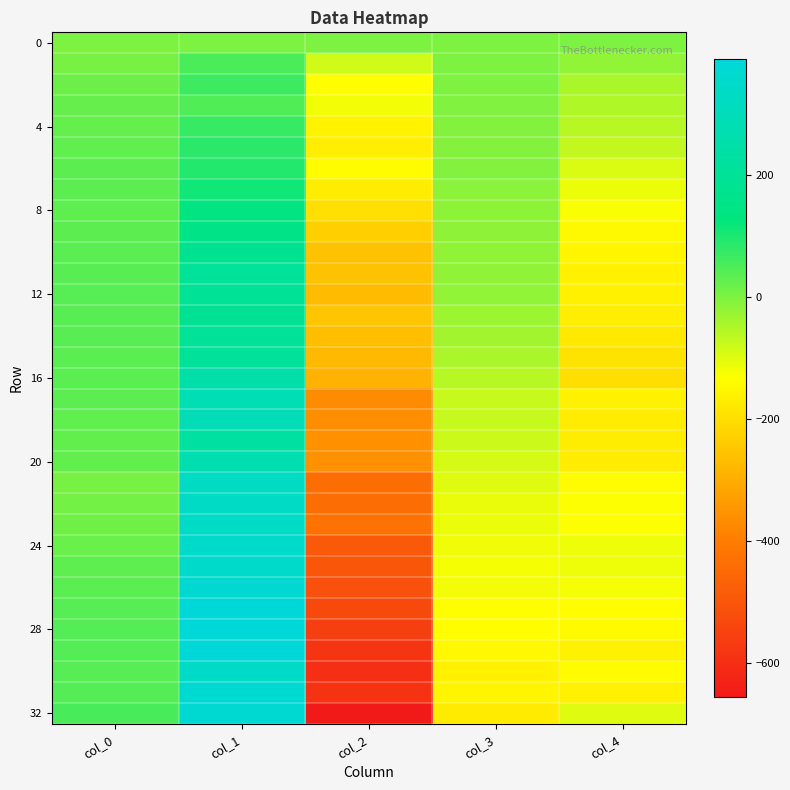

At which category is the sum across all series the highest?

col_1